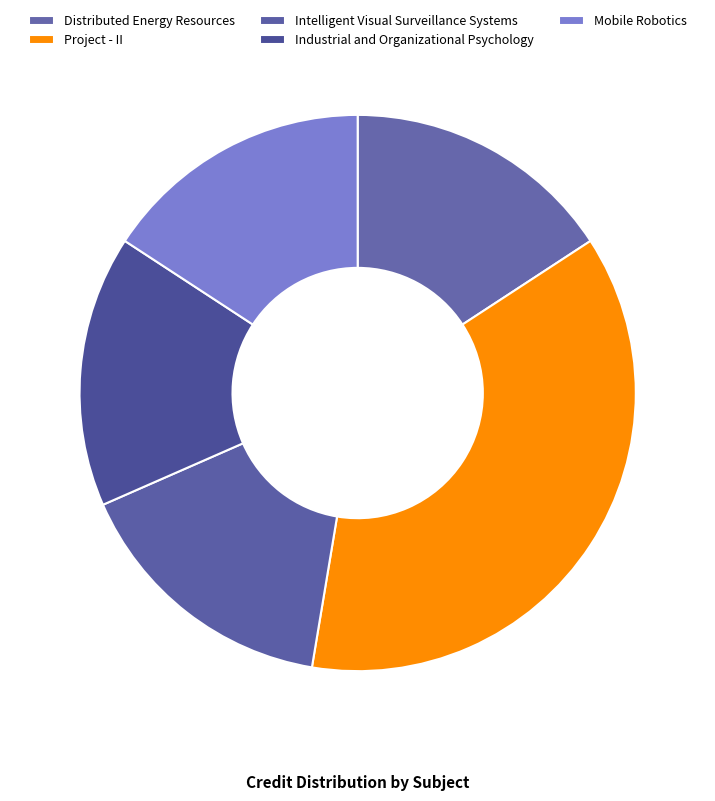

True or false: Project - II accounts for 37% of the total.

True